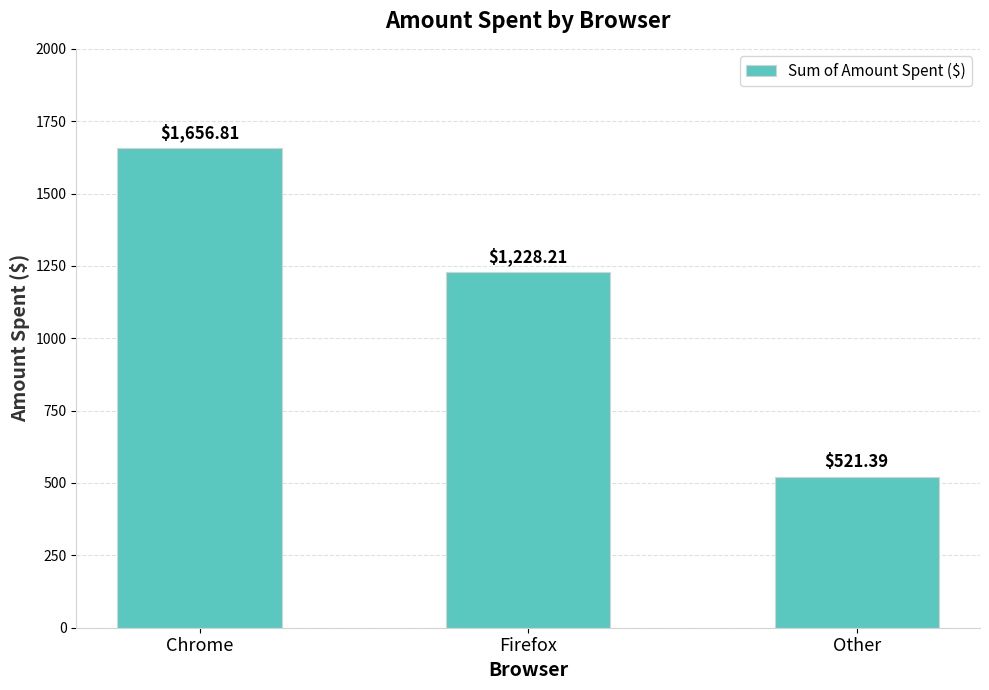

What is the ratio of the value at Other to the value at Firefox?

0.4